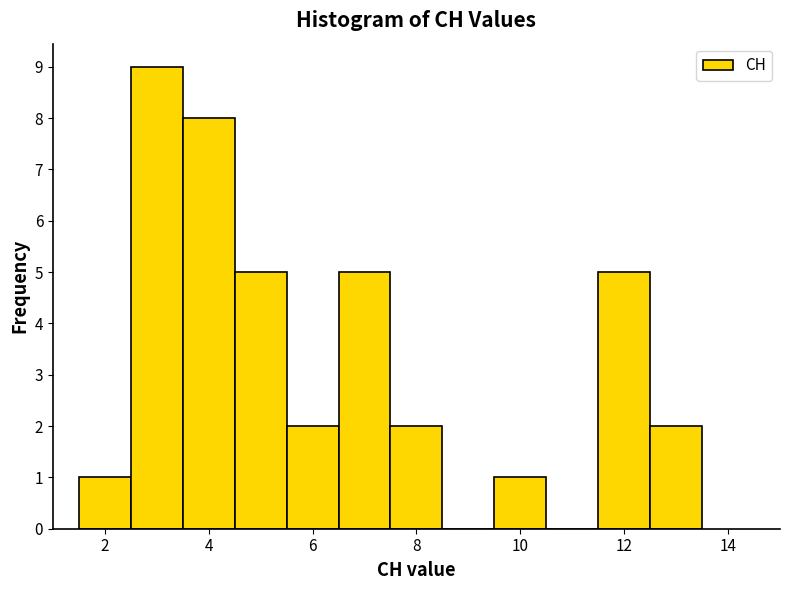

Reading left to right, list every bar in this chart as the range it spans on the x-axis followed by its height. Neither the bar edges nor the heights are printed on the chart, so give them approximately, as read against the axes.

1.5 to 2.5: 1
2.5 to 3.5: 9
3.5 to 4.5: 8
4.5 to 5.5: 5
5.5 to 6.5: 2
6.5 to 7.5: 5
7.5 to 8.5: 2
8.5 to 9.5: 0
9.5 to 10.5: 1
10.5 to 11.5: 0
11.5 to 12.5: 5
12.5 to 13.5: 2